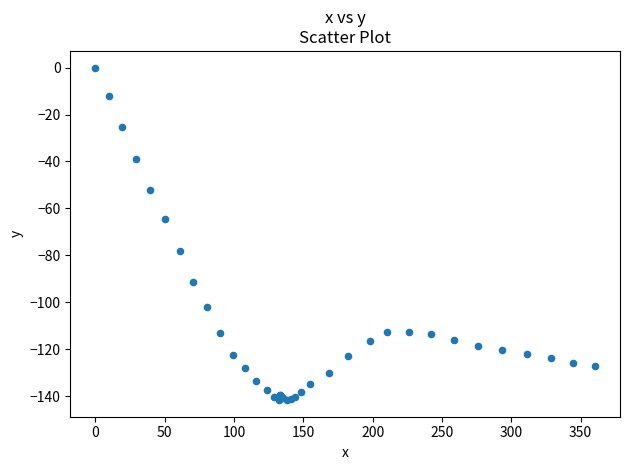

What Y value in the scatter plot is closest to -70?

-64.6